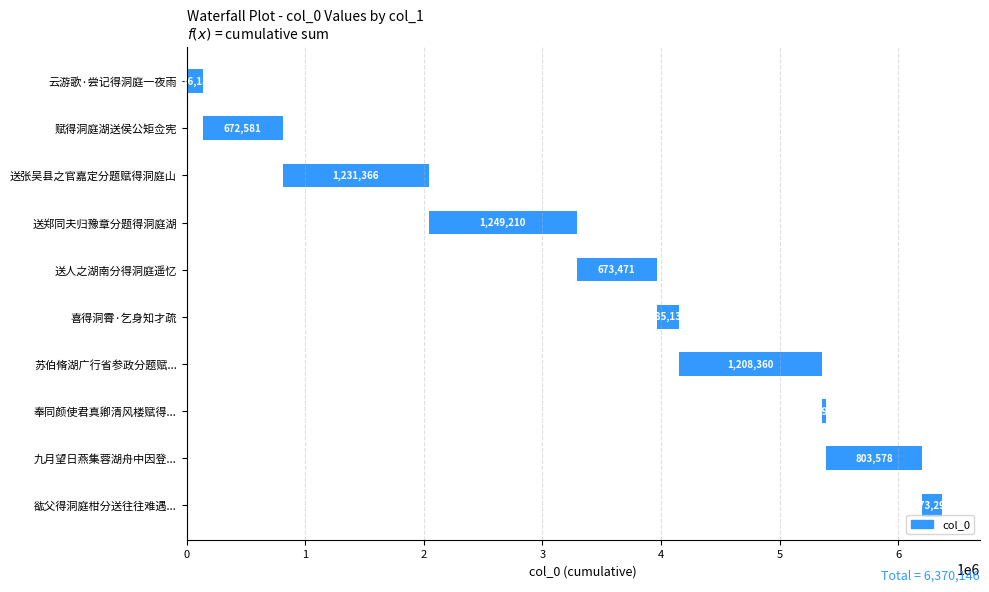

Is it true that the value at 云游歌·尝记得洞庭一夜雨 is 136183?

True